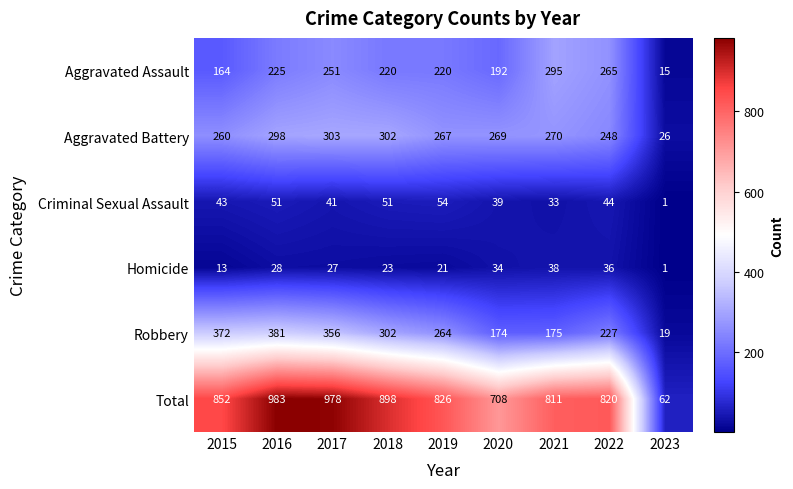

What is the difference between the maximum and second lowest values in the Total series?

275